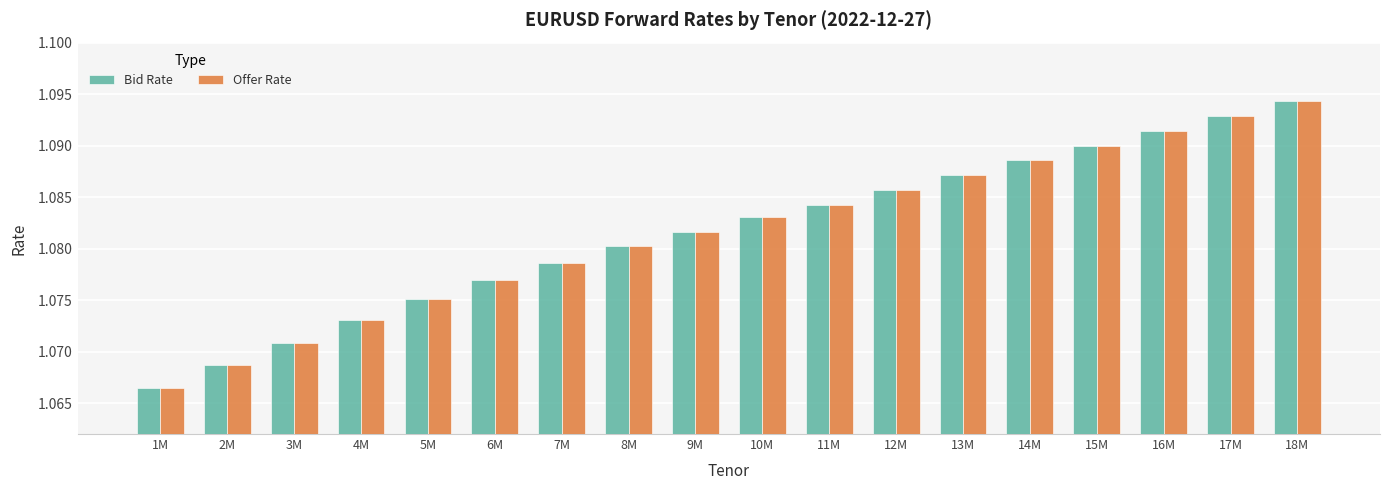

Which category has the highest value in the Offer Rate series?

18M